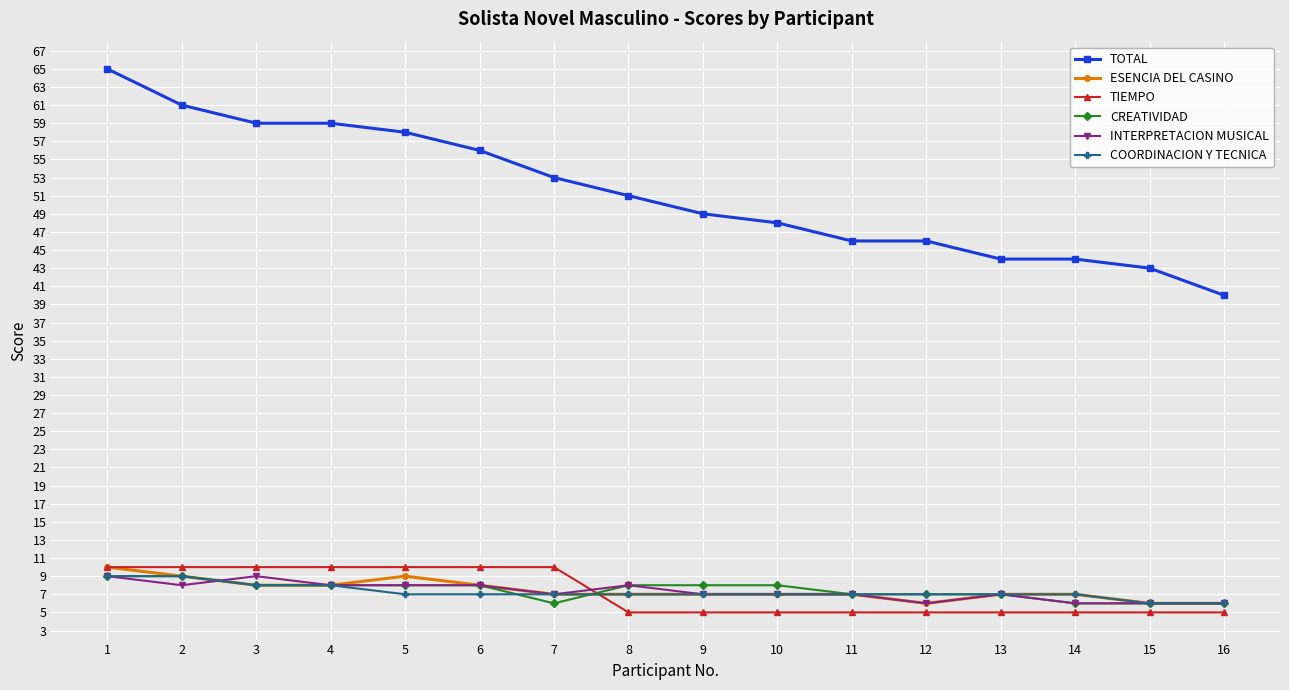

How many distinct data groups are displayed?

6